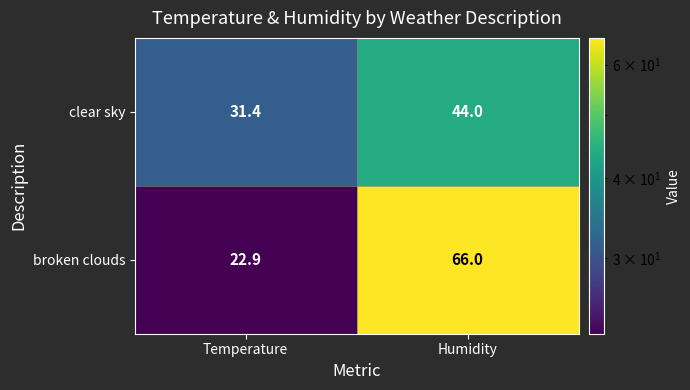

Which series has the widest spread of values?

broken clouds